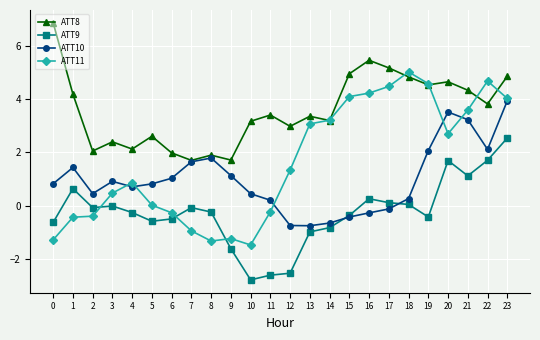

At which category does ATT10 reach its first local valley?

2